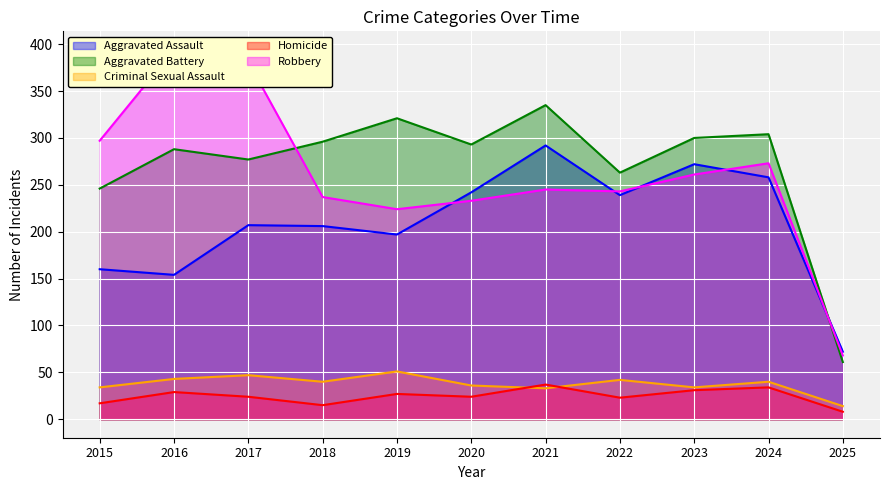

At which category does the chart reach its minimum across all series?

2025